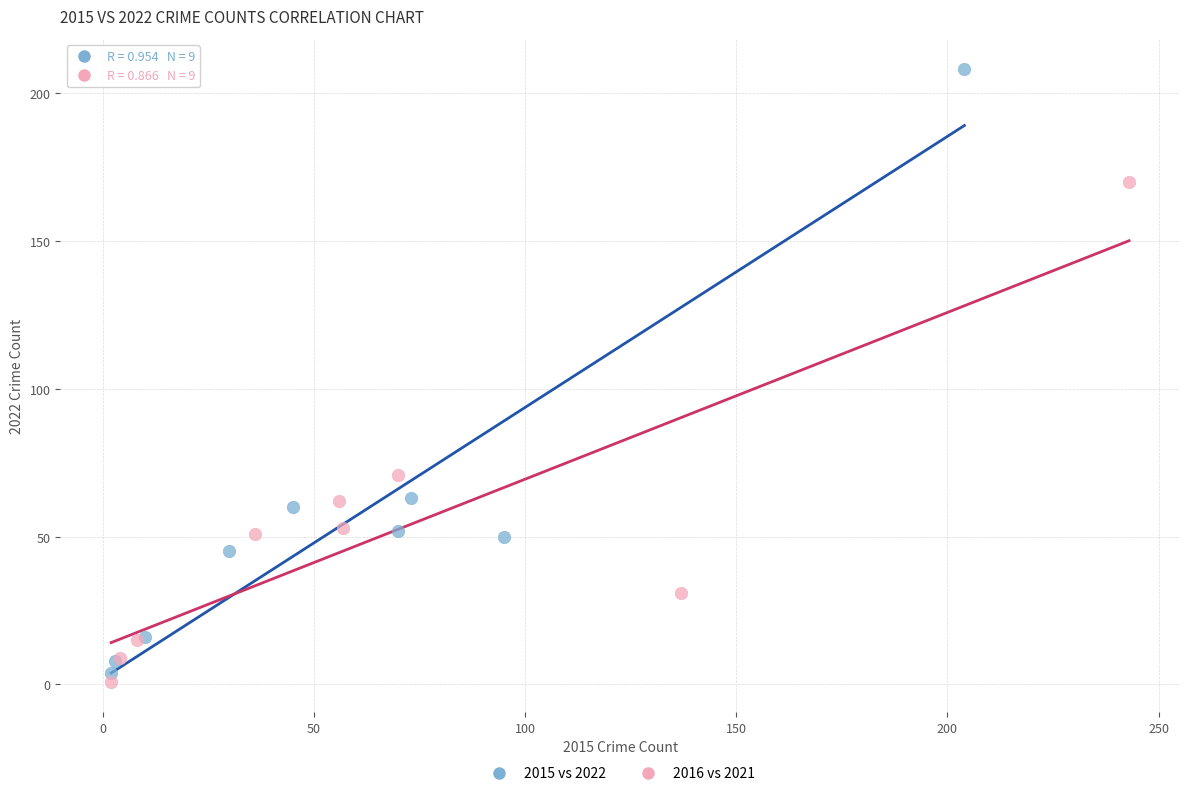

Which series has the largest Y range (max minus min)?

2015 vs 2022